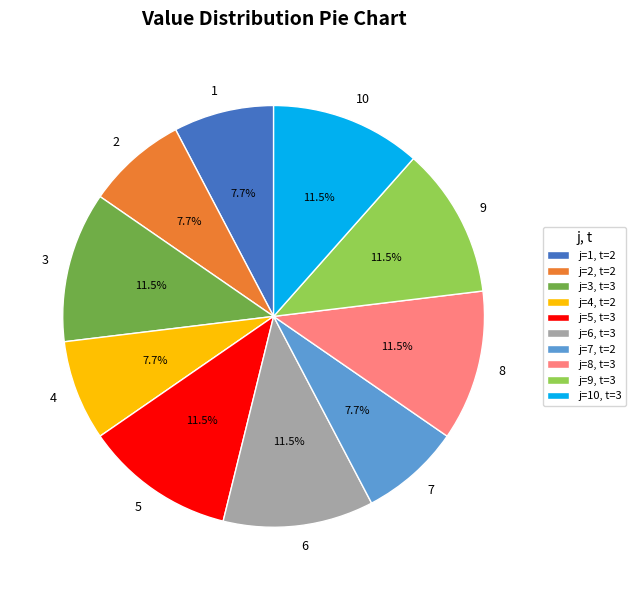

Combined, do 1 and 8 account for over 50%?

No